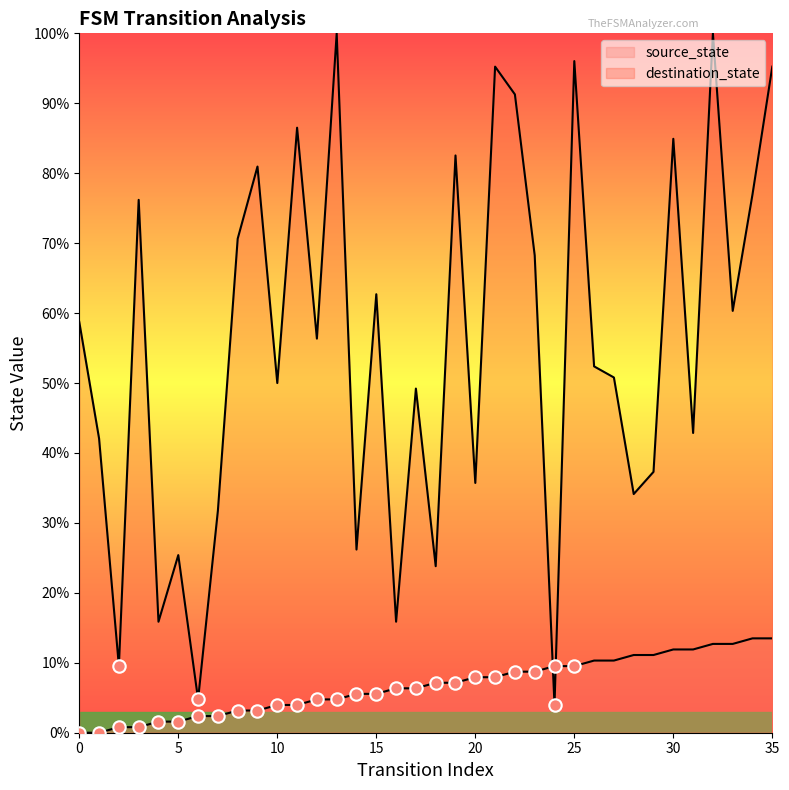

Is the value of source_state at 11 greater than the value of destination_state at 6?

No